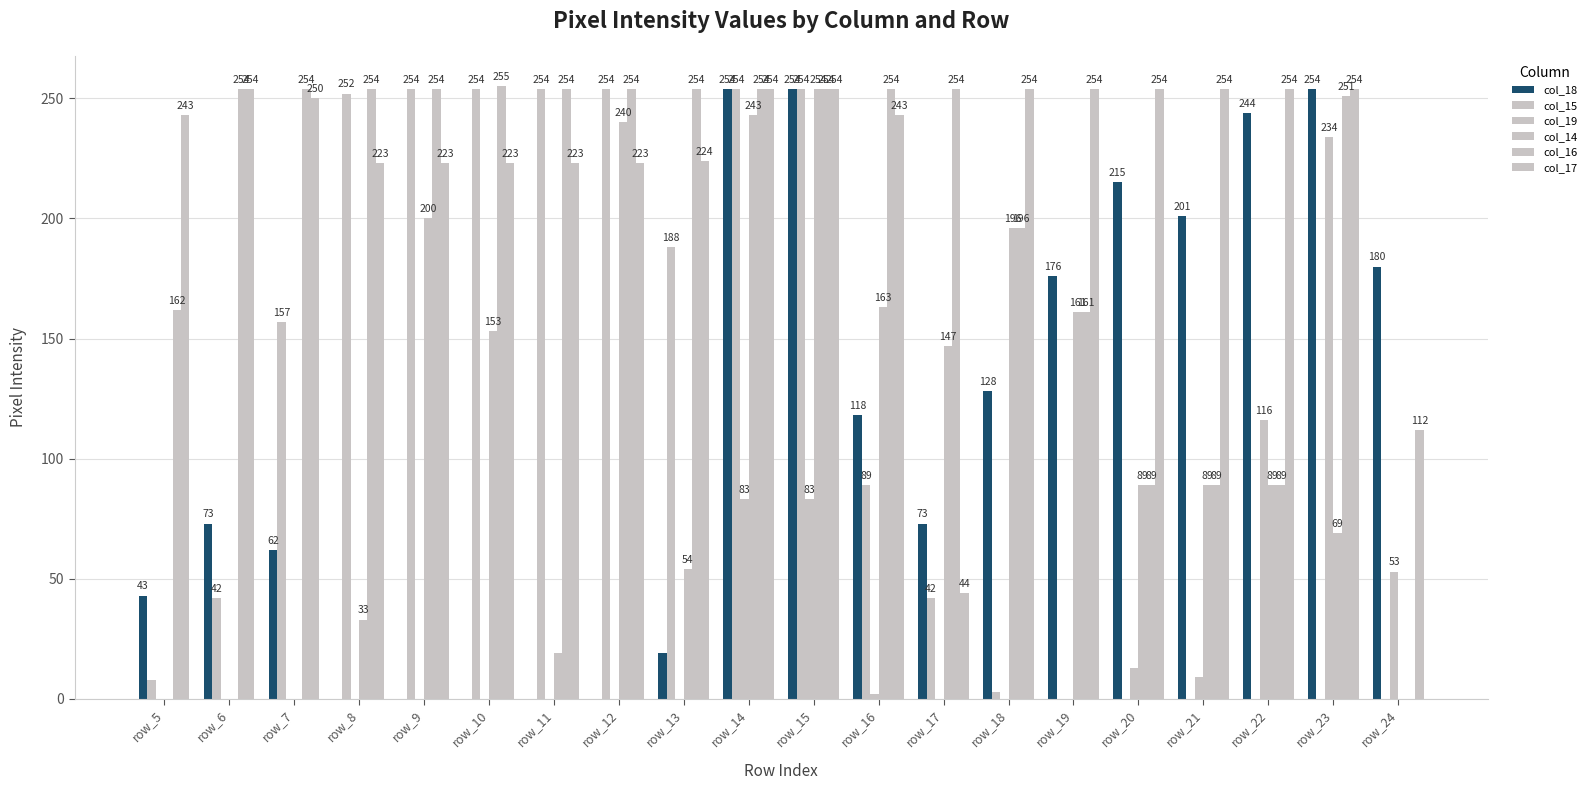

Count the number of data series in this chart.

6